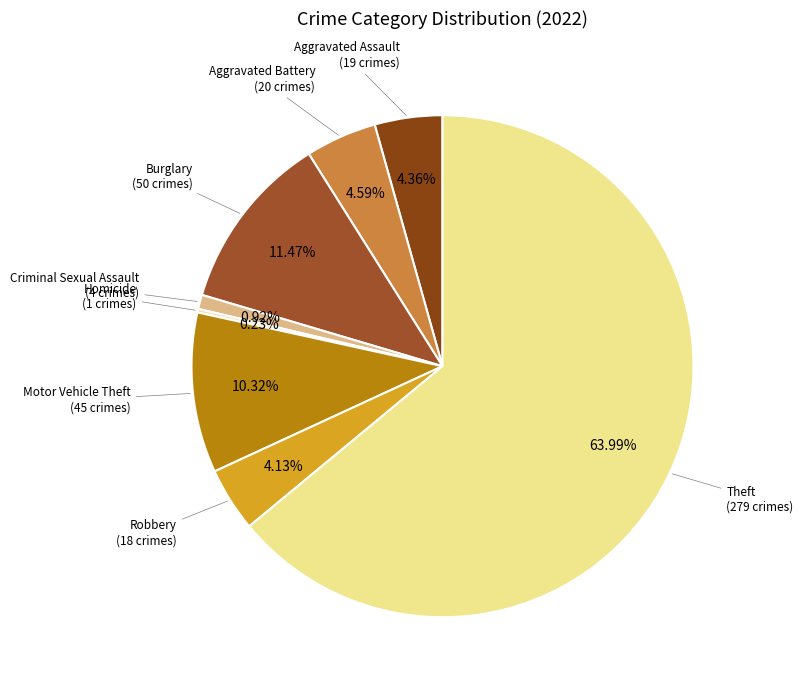

What is the majority slice?

Theft